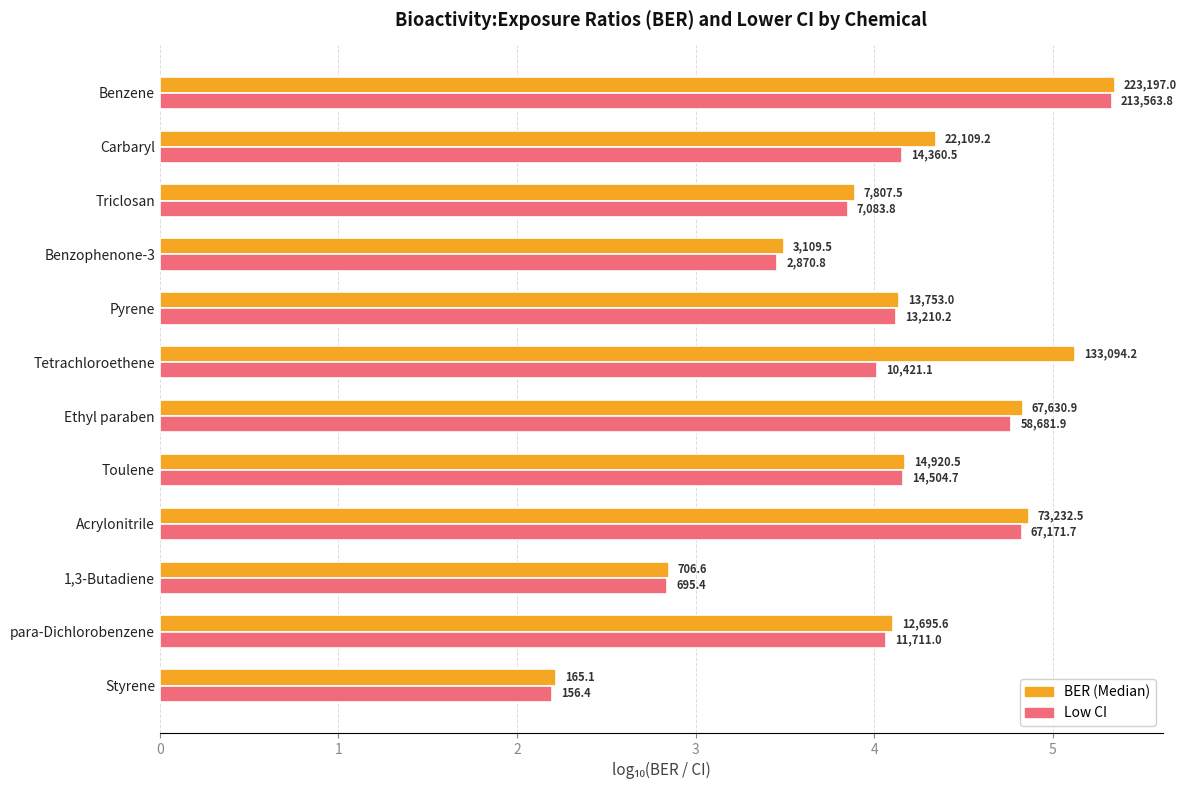

What is the difference between the maximum and minimum values in the Low CI series?

3.1